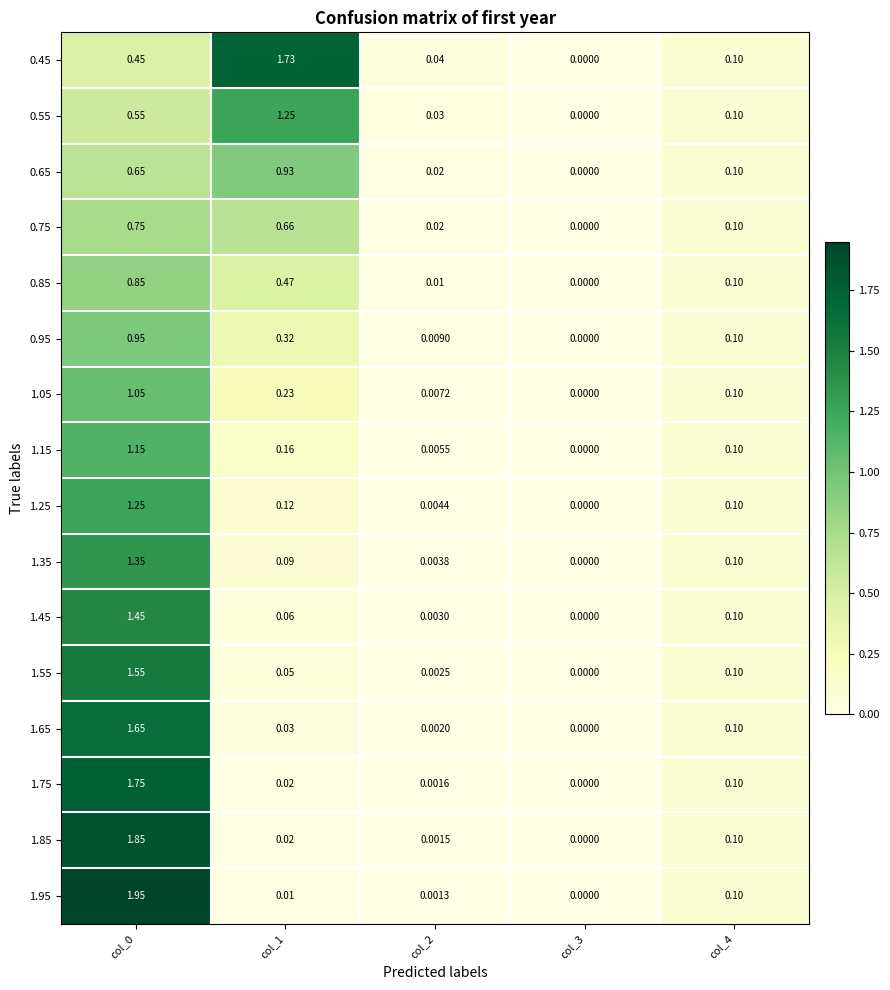

Is the value of 1.45 at col_2 greater than the value of 1.25 at col_3?

Yes